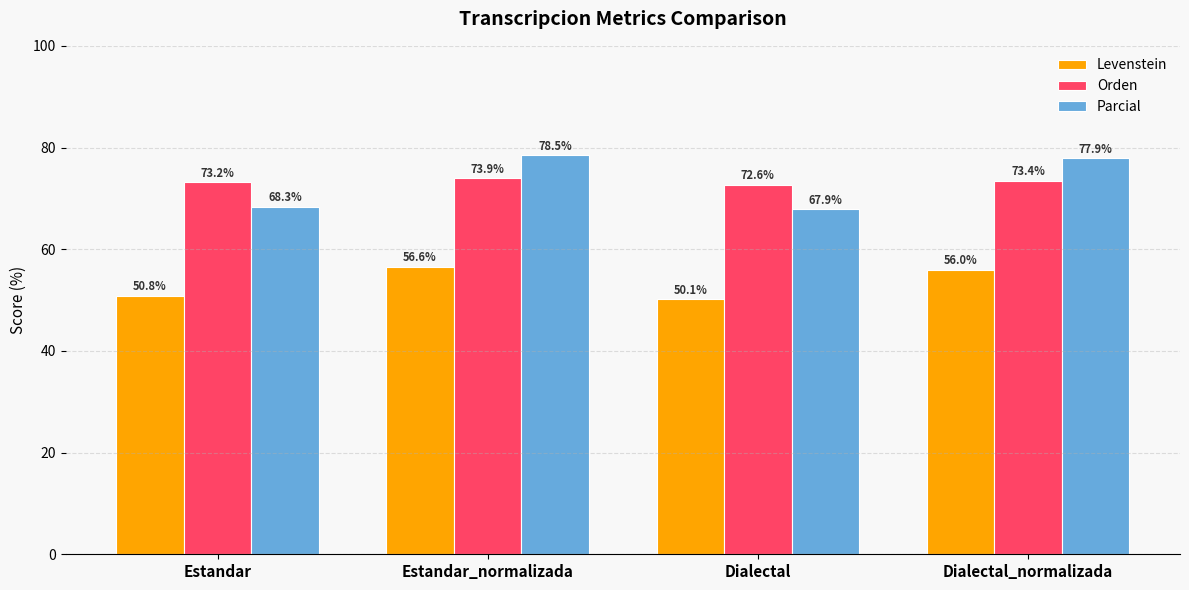

Between Estandar_normalizada and Dialectal, which series saw the biggest shift?

Parcial